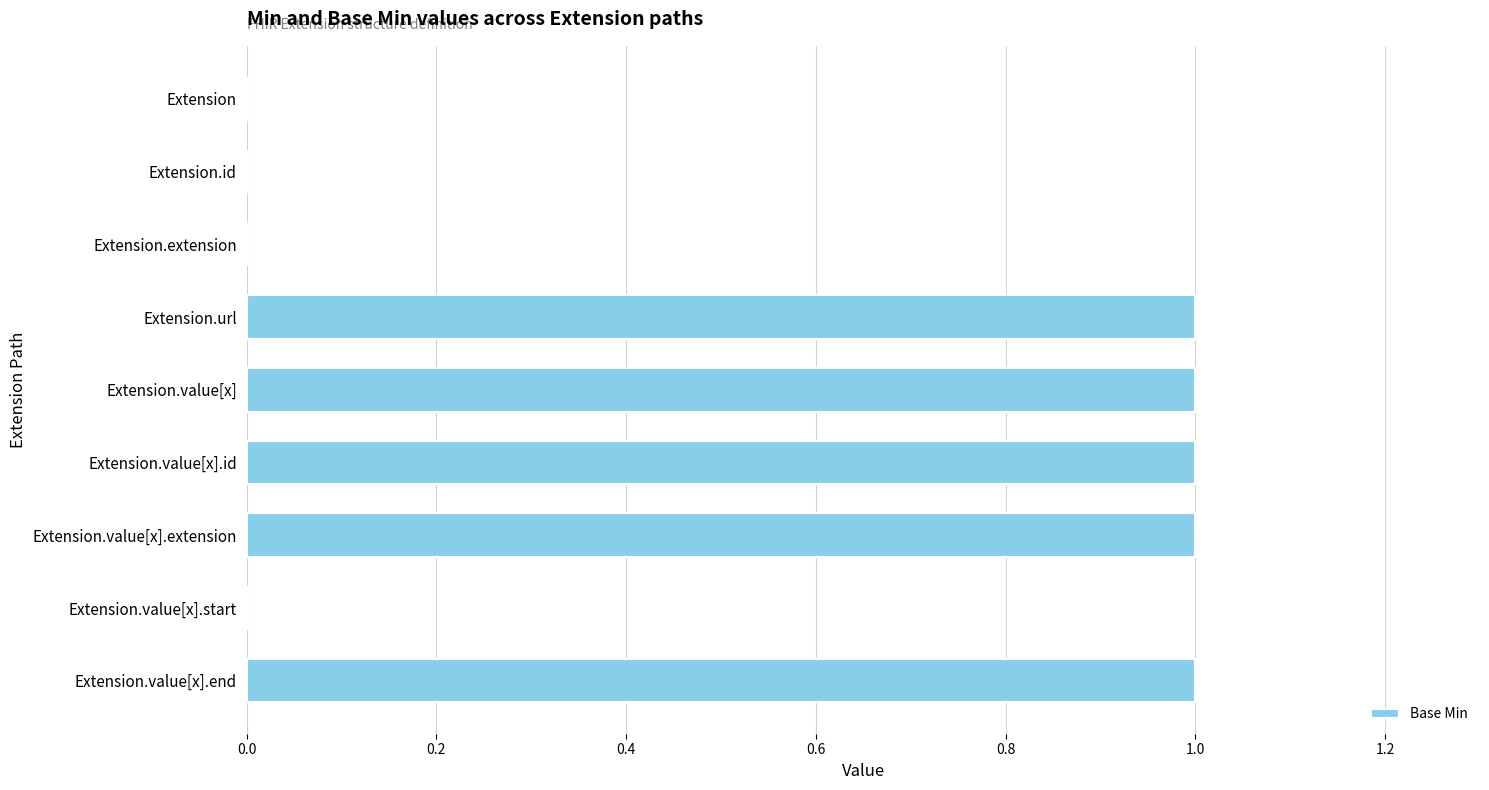

The value at Extension is 0. True or false?

True